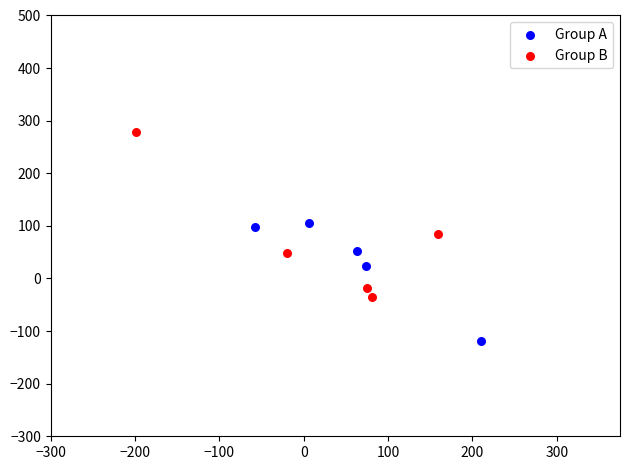

What are all the series names shown in the legend?

Group A, Group B